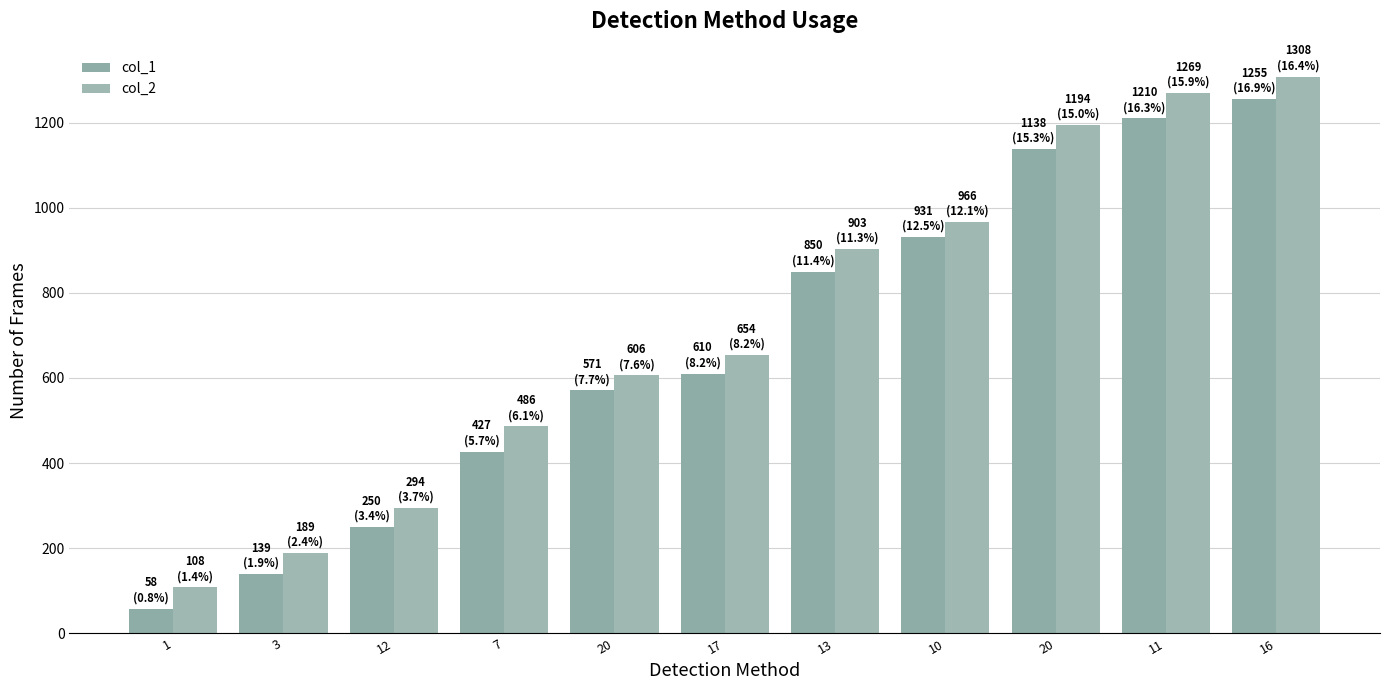

How many categories are shown in the chart?

11